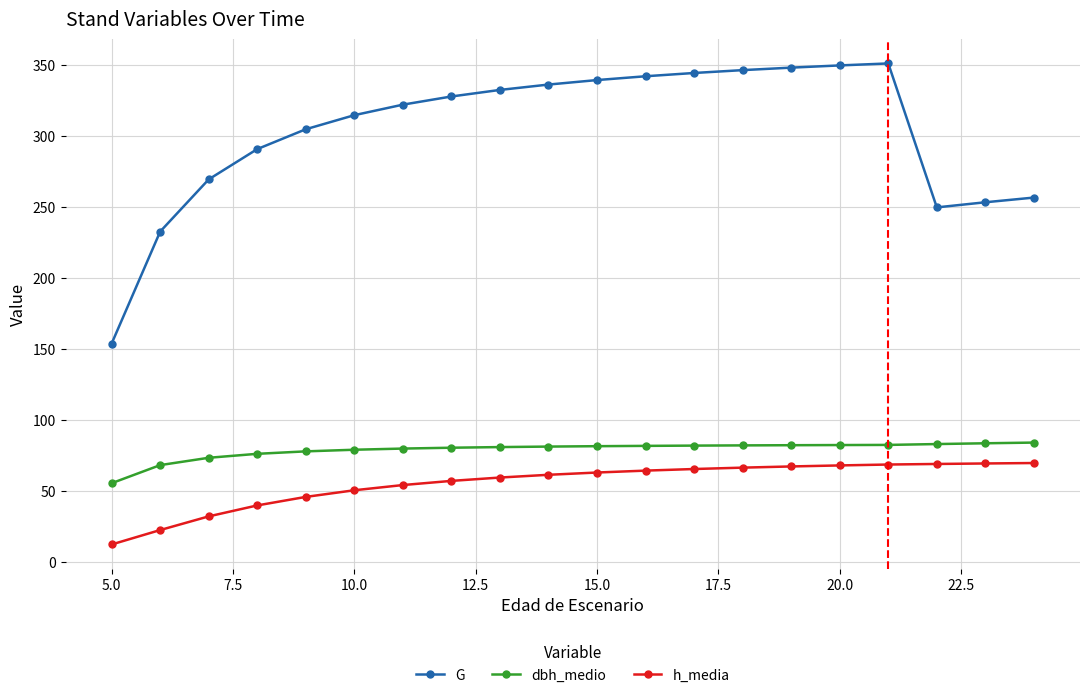

Does the chart have visible grid lines?

Yes